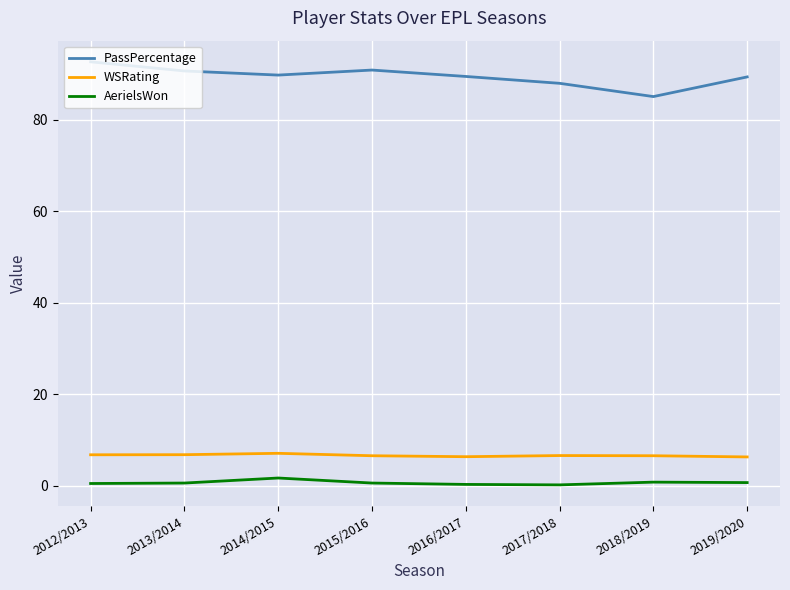

What is the sum of all WSRating values?

53.1